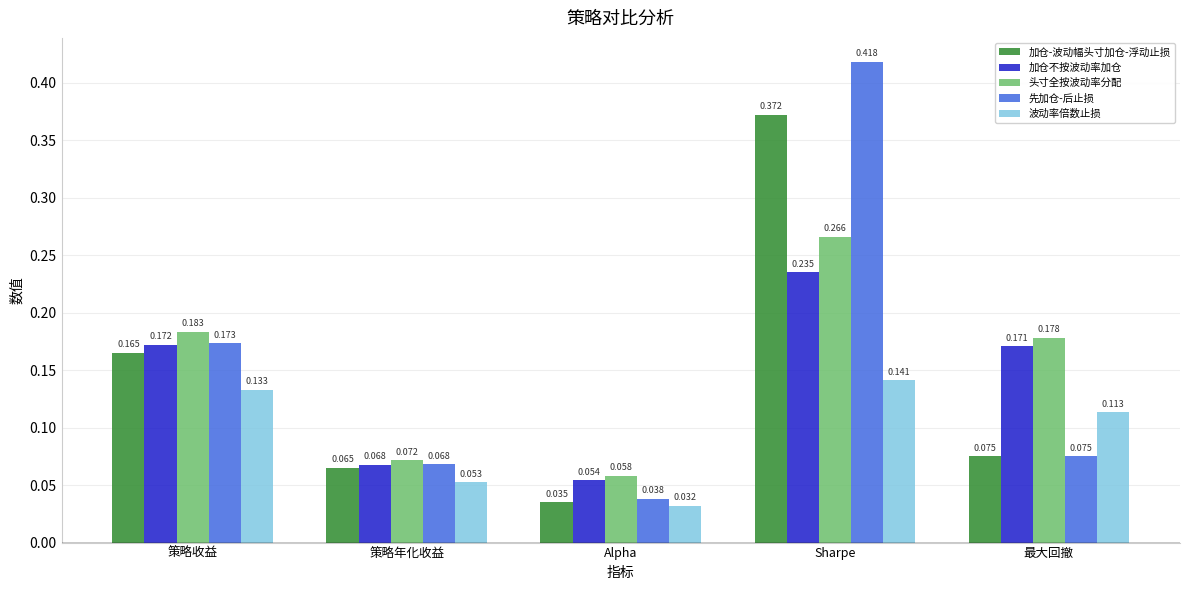

At which label does 波动率倍数止损 reach its minimum?

Alpha